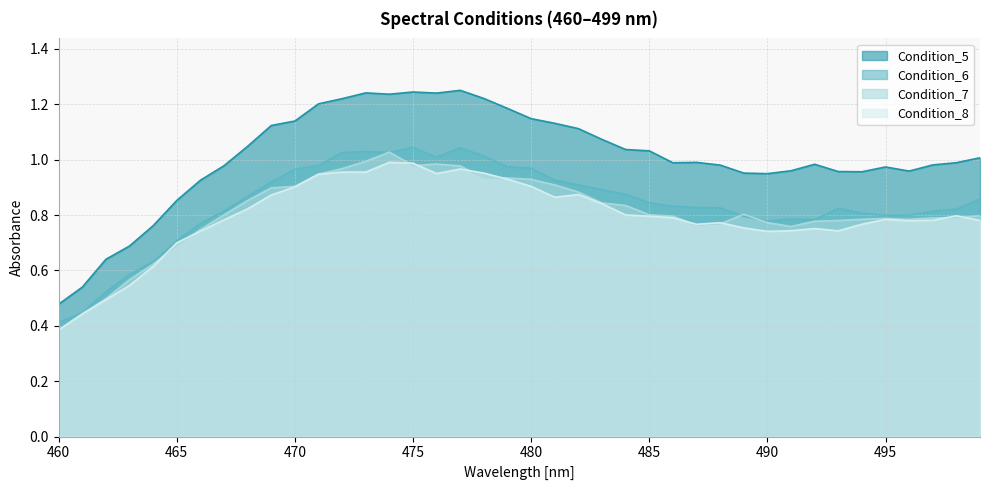

How many categories are shown in the chart?

40